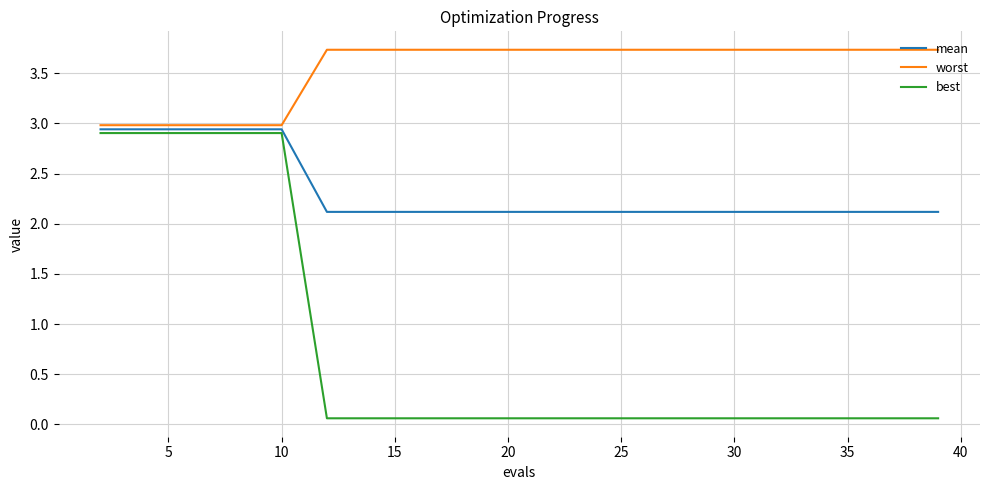

What are all the series names shown in the legend?

mean, worst, best